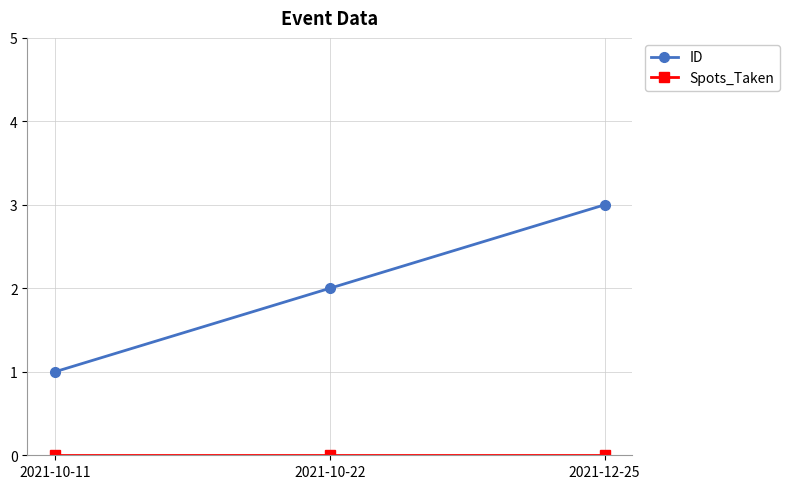

Between 2021-10-22 and 2021-12-25, which series saw the biggest shift?

ID